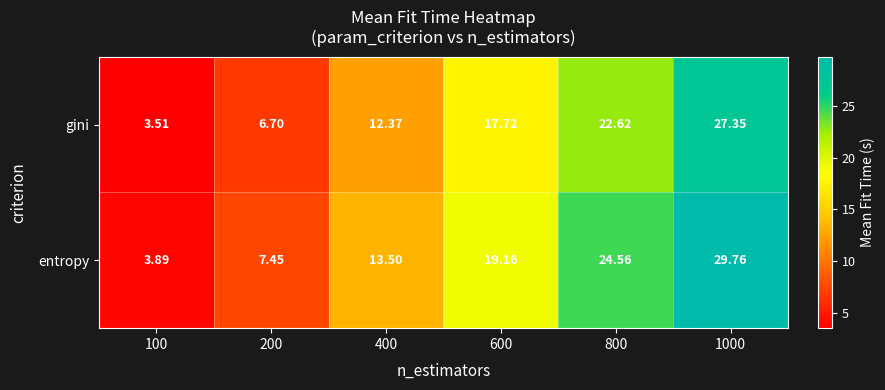

List the series in order of their peak value, highest first.

entropy, gini